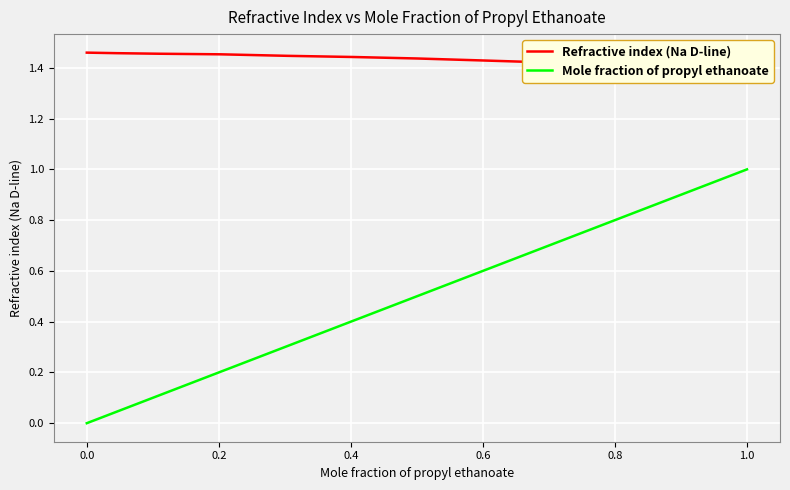

What is the greatest value displayed?

1.5